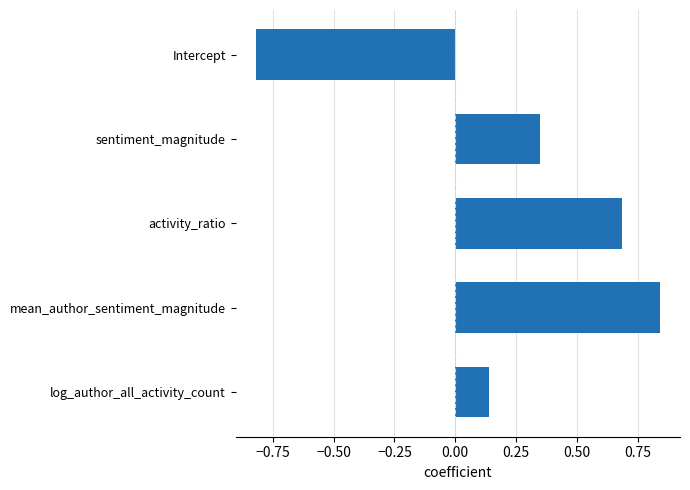

What is the label of the 3rd bar from the bottom?

activity_ratio